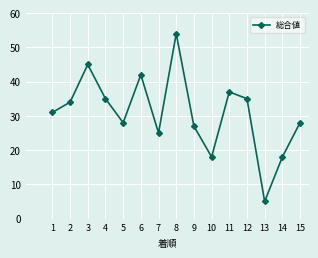

True or false: there are more than 2 points higher than both neighbors.

True